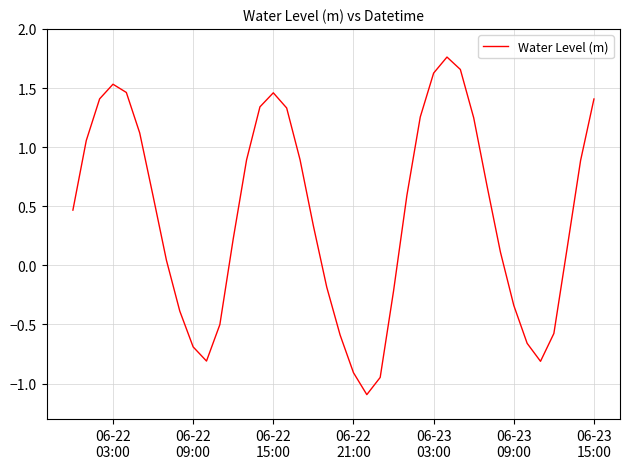

How many positive values are there?

26